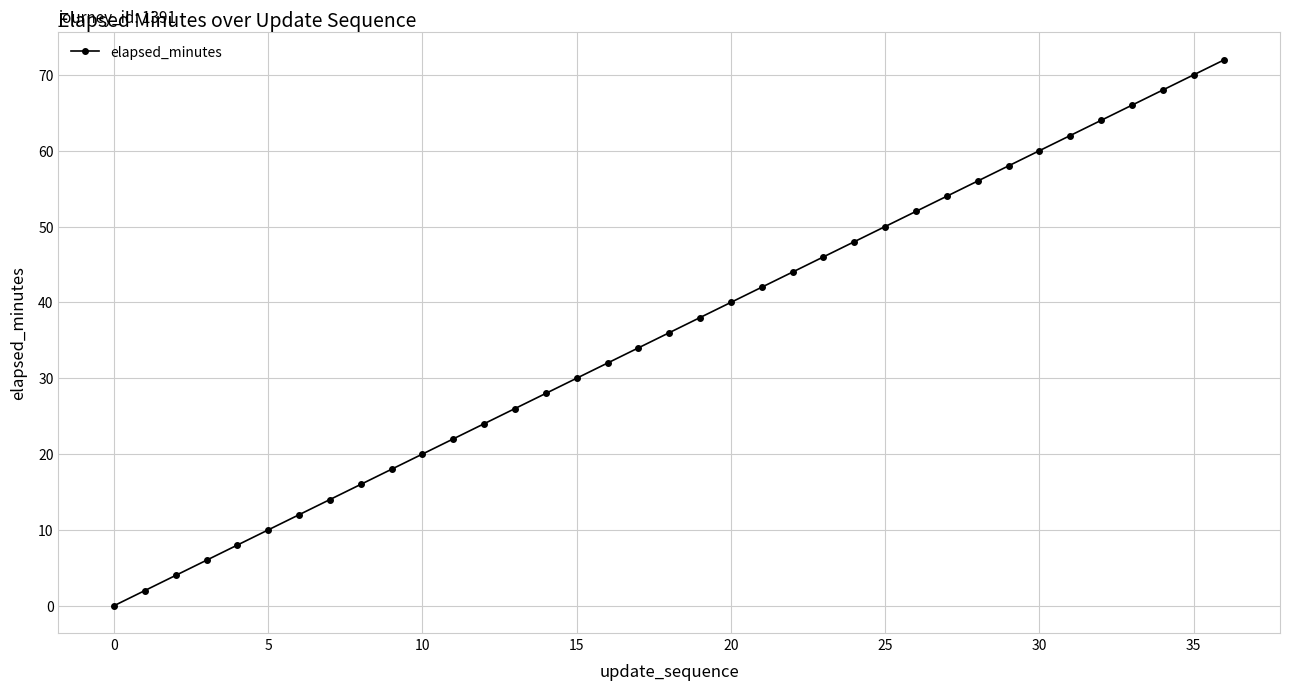

True or false: the data has more than 2 interior local peaks.

False